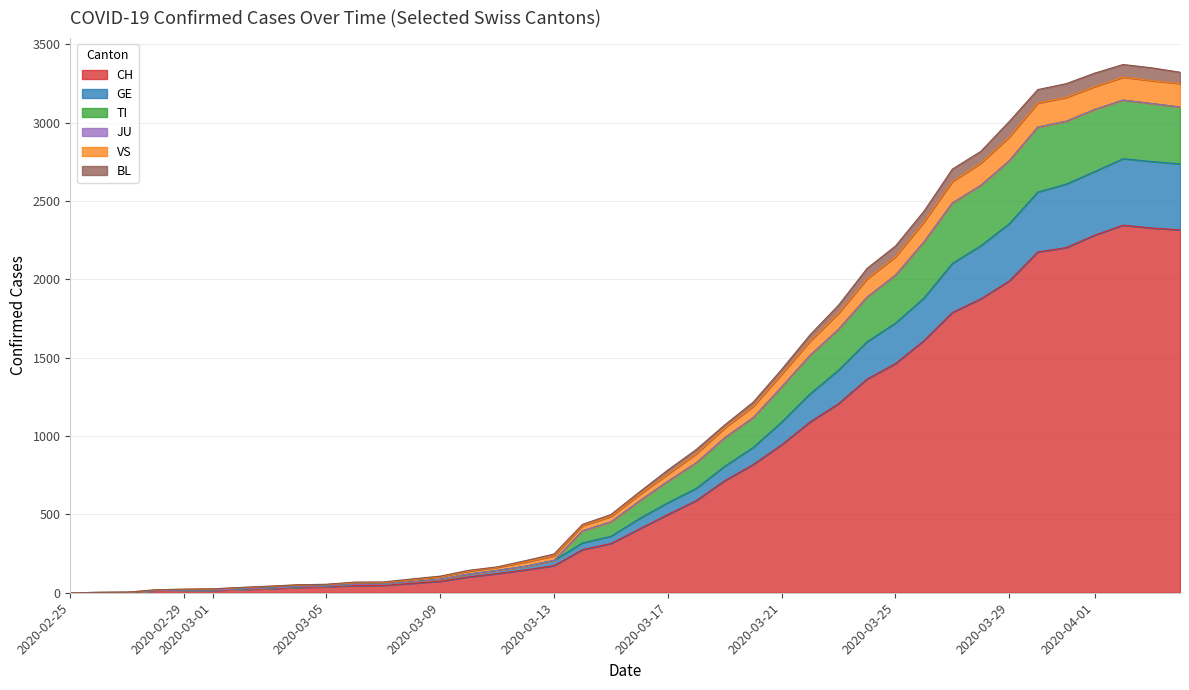

How many lines are shown in the chart?

6